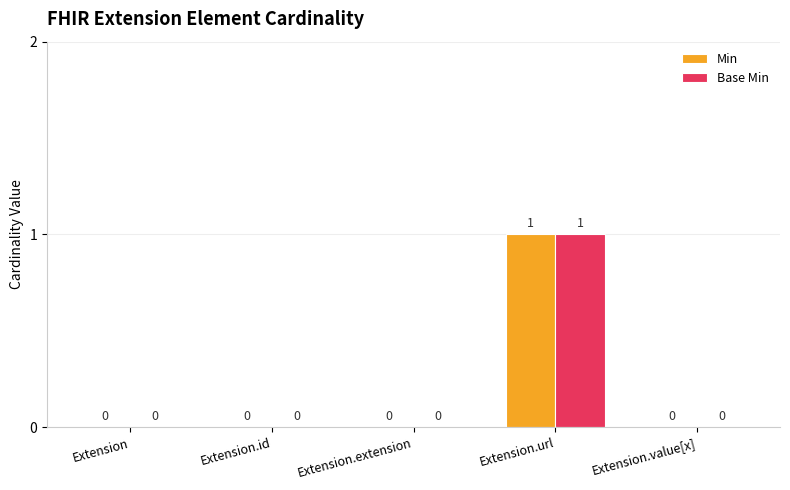

Reading left to right, transcribe all the data shown in this chart.

Min: Extension=0	Extension.id=0	Extension.extension=0	Extension.url=1	Extension.value[x]=0
Base Min: Extension=0	Extension.id=0	Extension.extension=0	Extension.url=1	Extension.value[x]=0